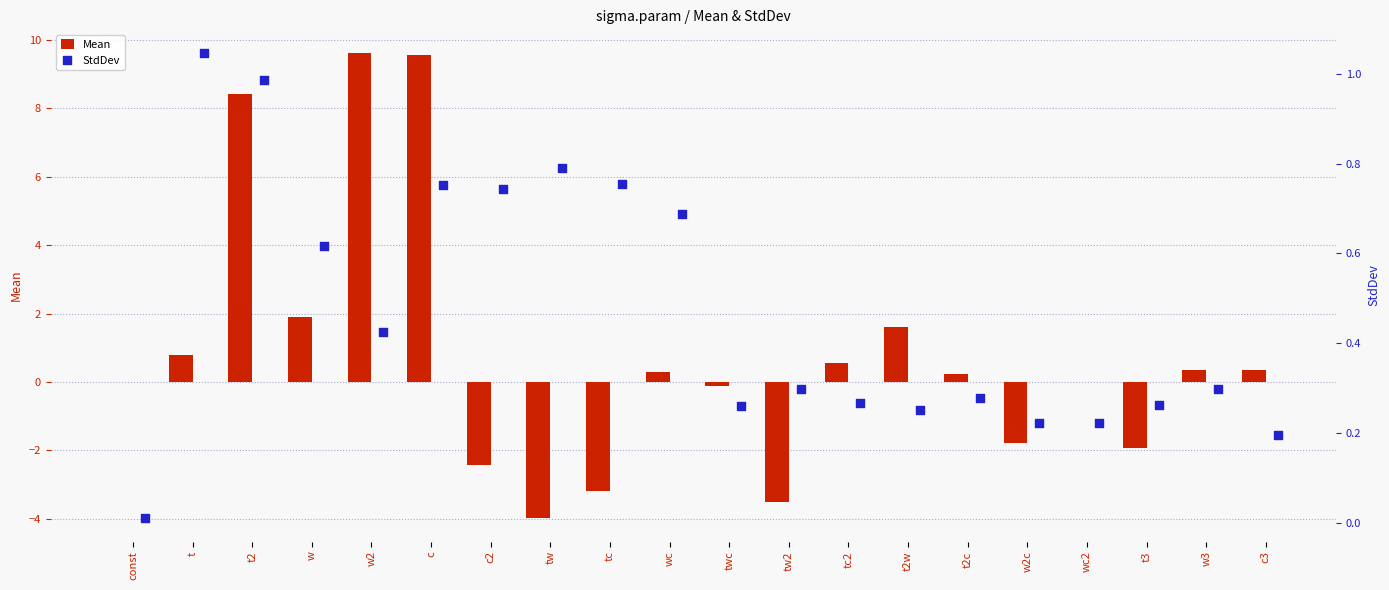

At which category is the sum across all series the highest?

c